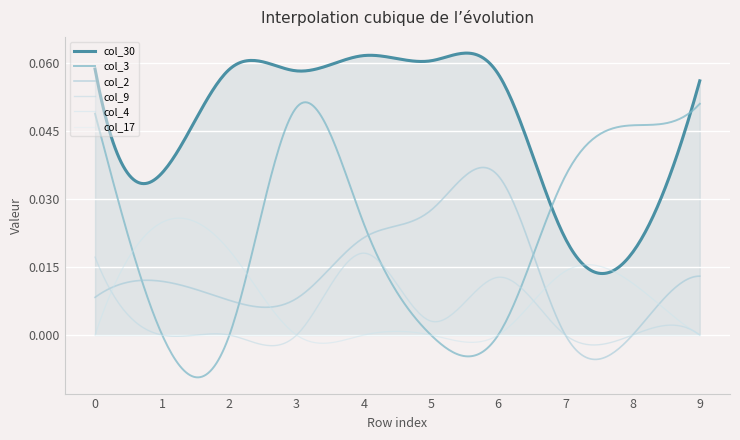

At how many categories does at least one series exceed 0?

10